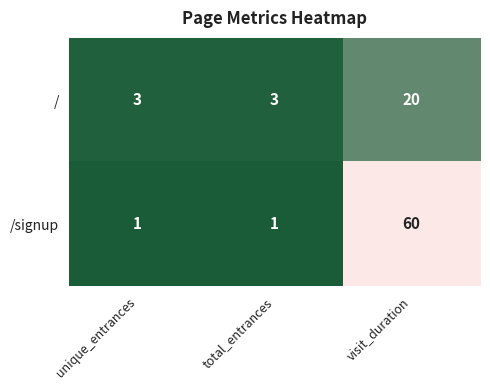

What is the greatest value displayed?

60